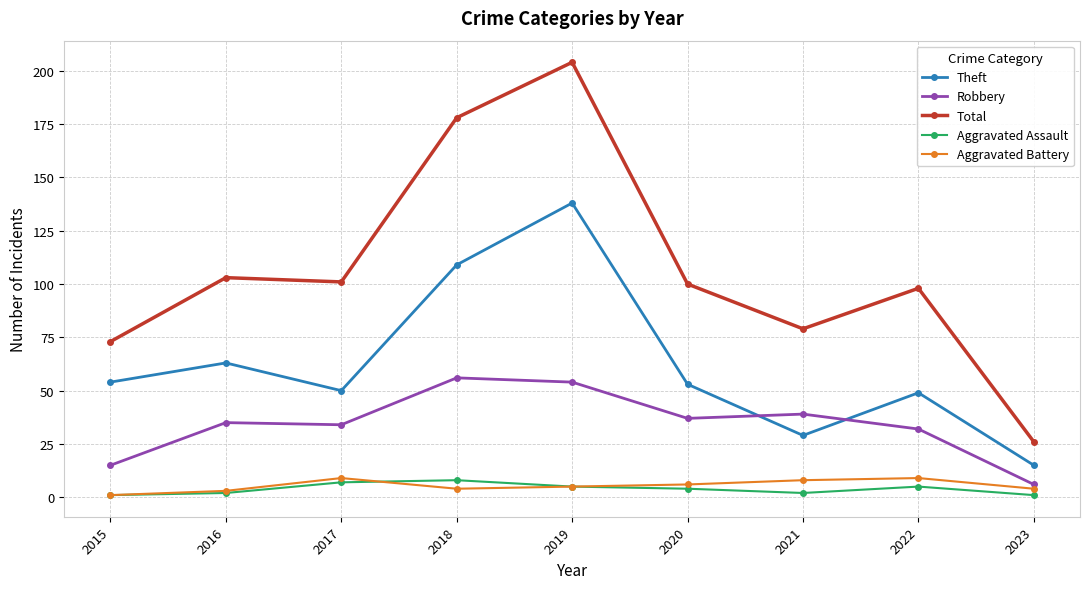

What is the average value of the Total series?

107